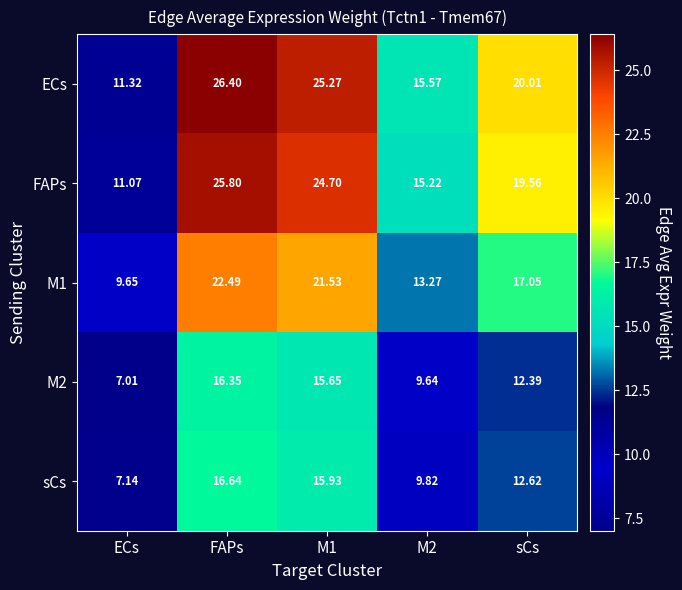

At which label does sCs first exceed 12?

FAPs